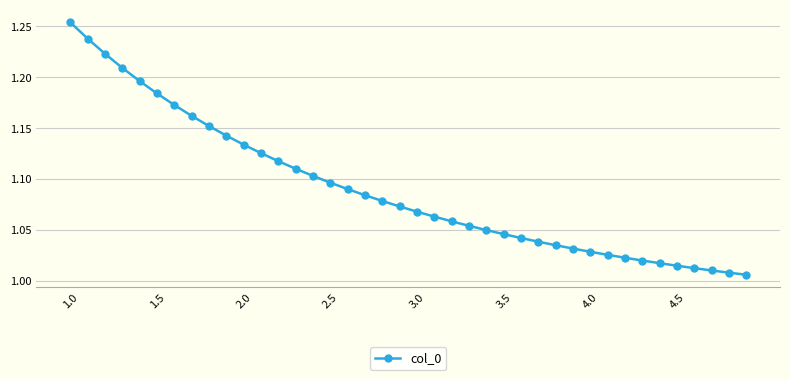

How many lines are shown in the chart?

1